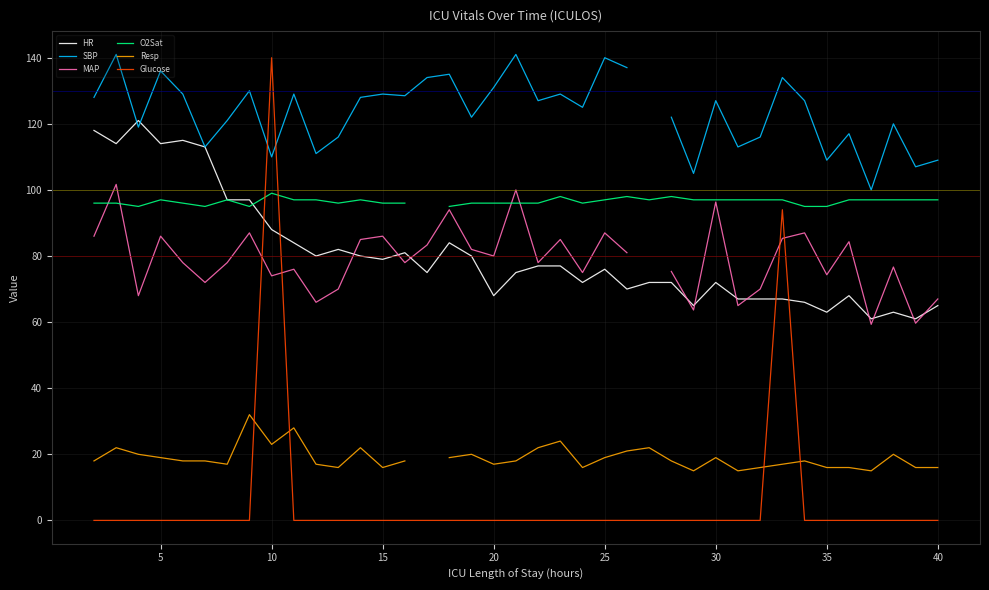

Which series ends up on top after the final intersection of HR and Glucose?

HR